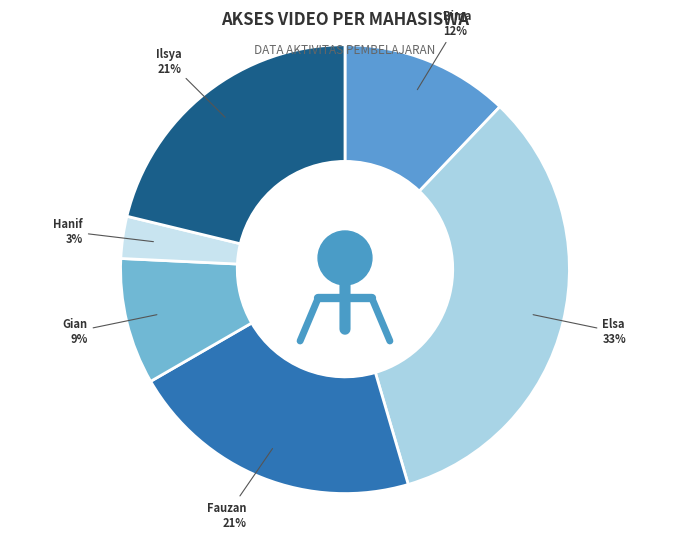

Rank the categories by value from lowest to highest.

Hanif, Gian, Bima, Fauzan, Ilsya, Elsa